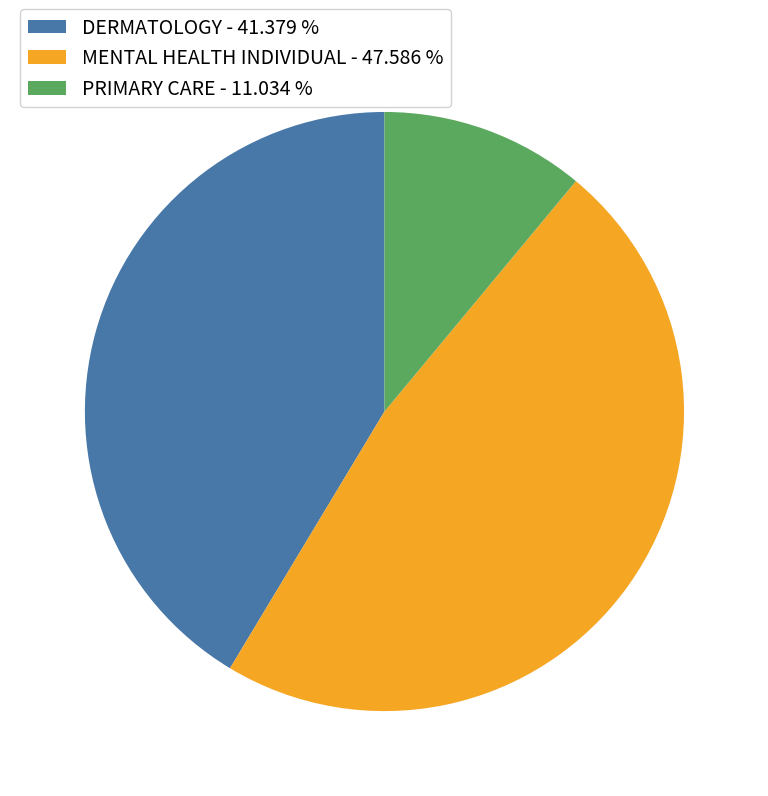

Is it true that DERMATOLOGY is 41% of the pie?

True